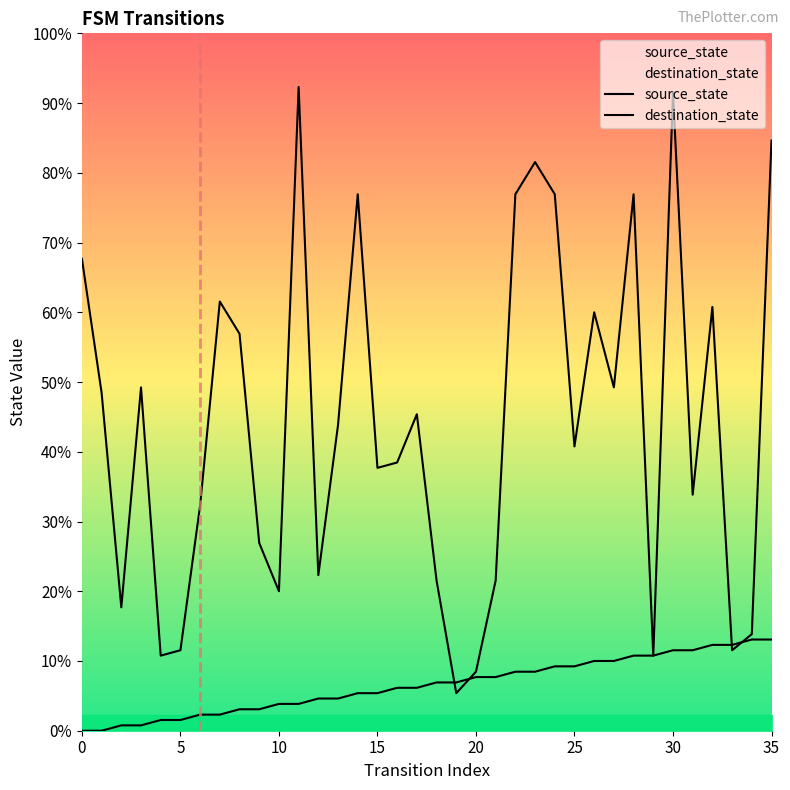

Which label corresponds to the largest value in the chart?

11